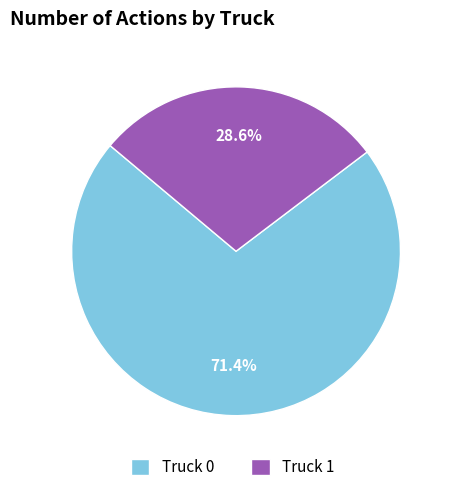

Which category accounts for the majority?

Truck 0